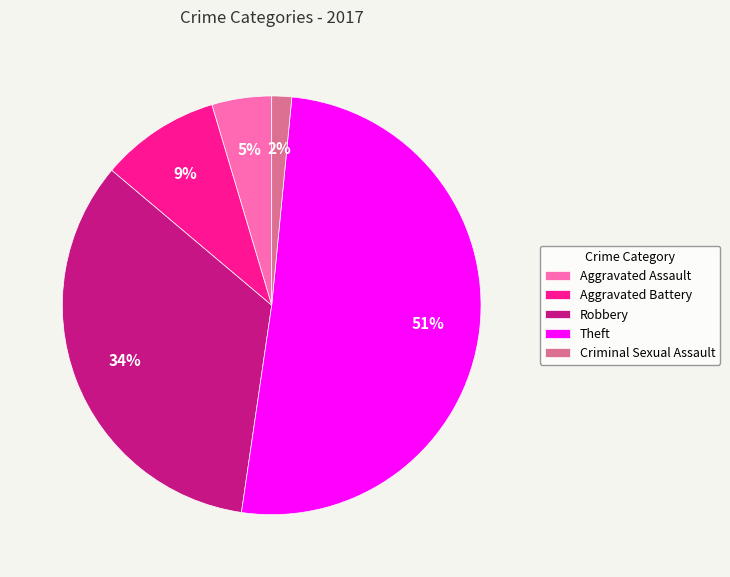

Rank the categories by value from highest to lowest.

Theft, Robbery, Aggravated Battery, Aggravated Assault, Criminal Sexual Assault